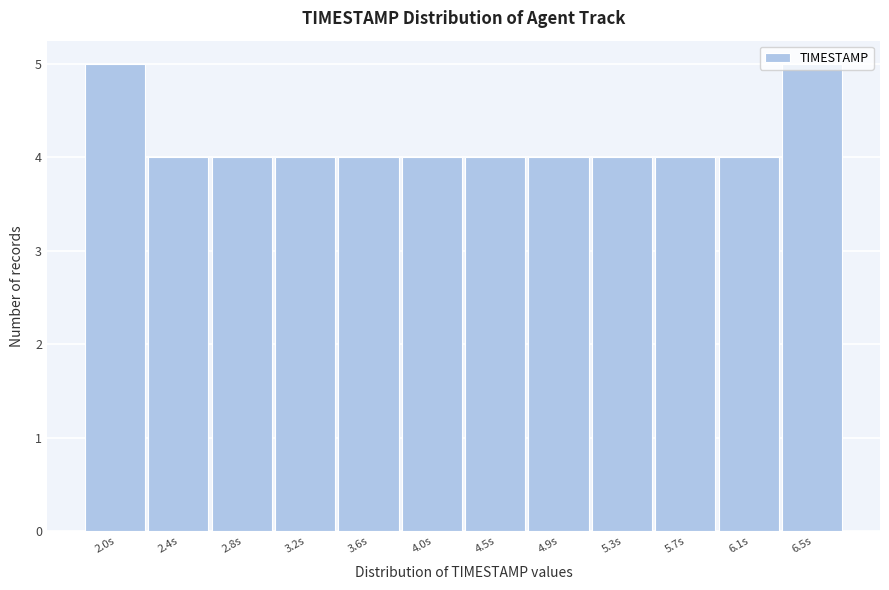

What is the greatest value displayed?

5